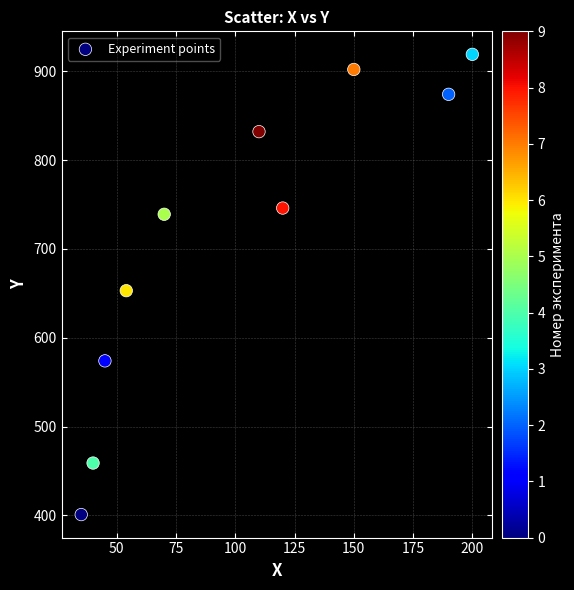

What is the average Y value?

710